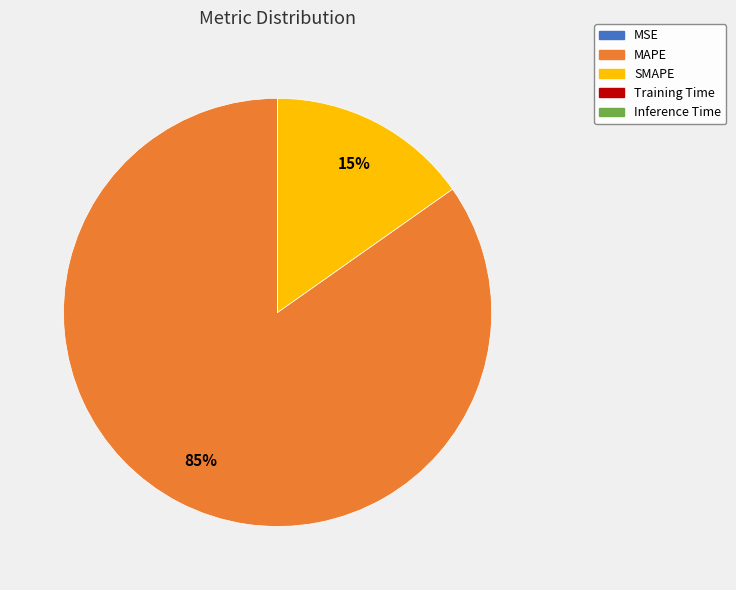

What is the largest slice in the pie chart?

MAPE